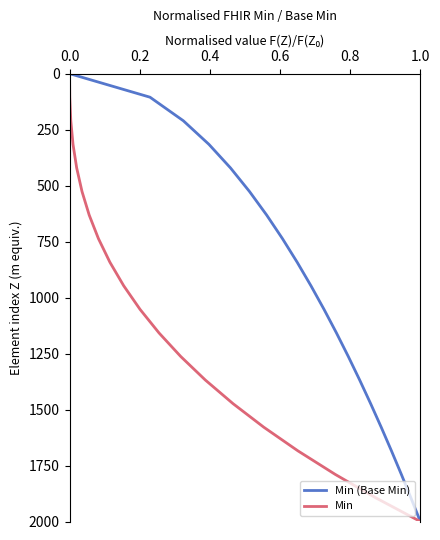

What are all the series names shown in the legend?

Min (Base Min), Min